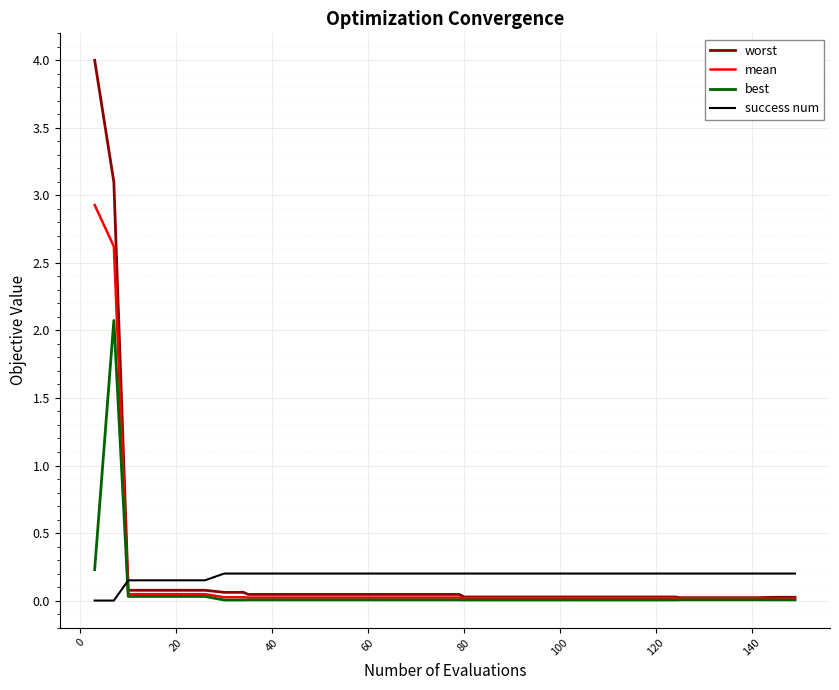

Count the number of categories in the chart.

40